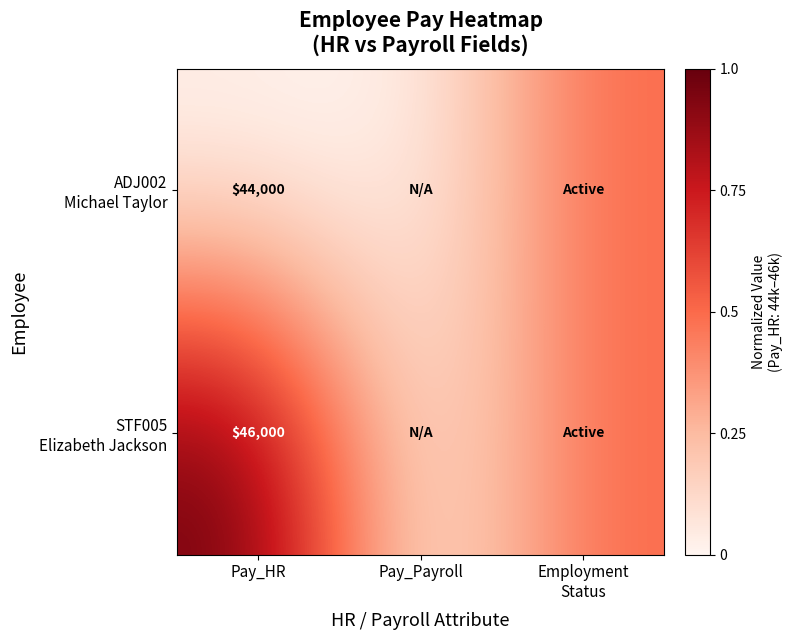

What is the total value across all series at Pay_HR?

90000.0